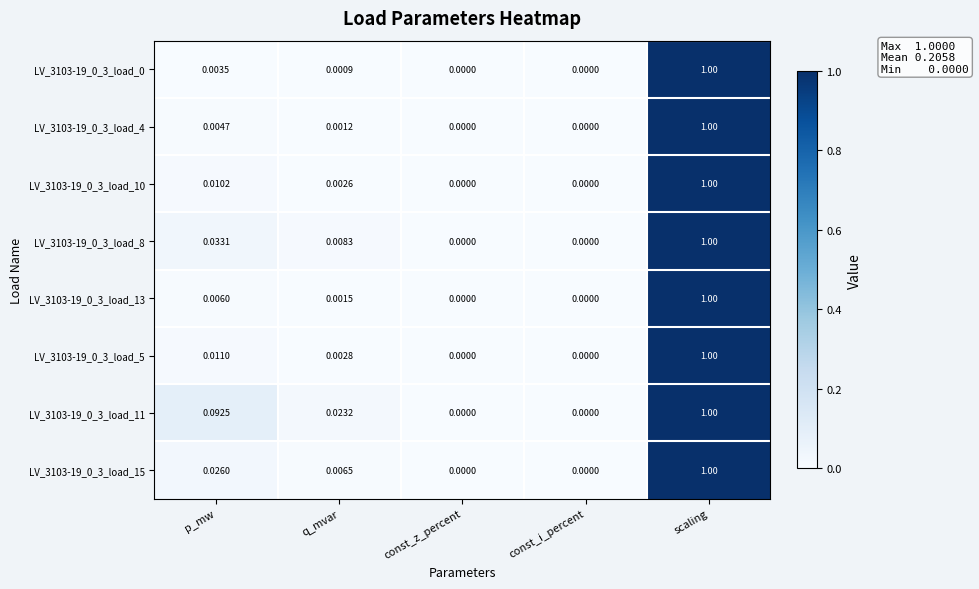

How many data points does each series have?

5